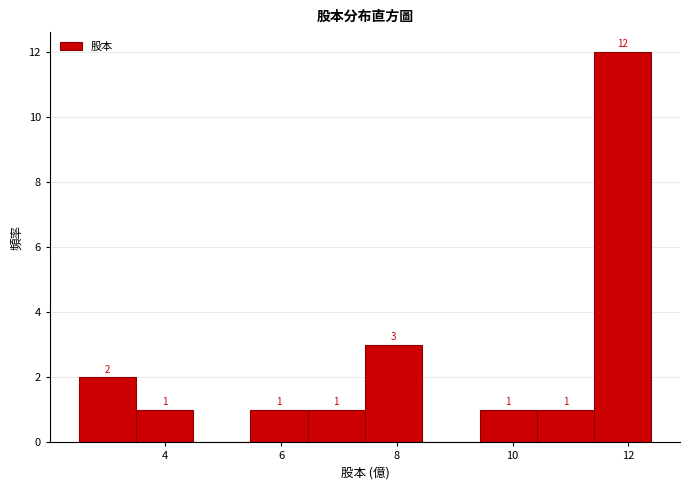

Which range on the x-axis has the tallest bar?

11.4 to 12.4